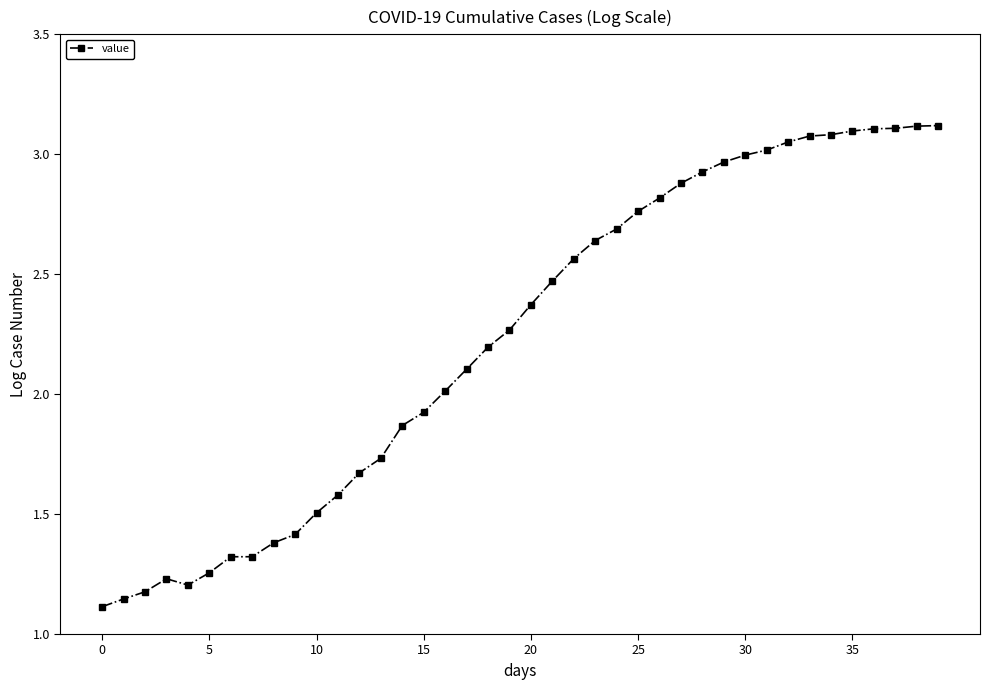

What is the difference between the maximum and minimum values?

2.0